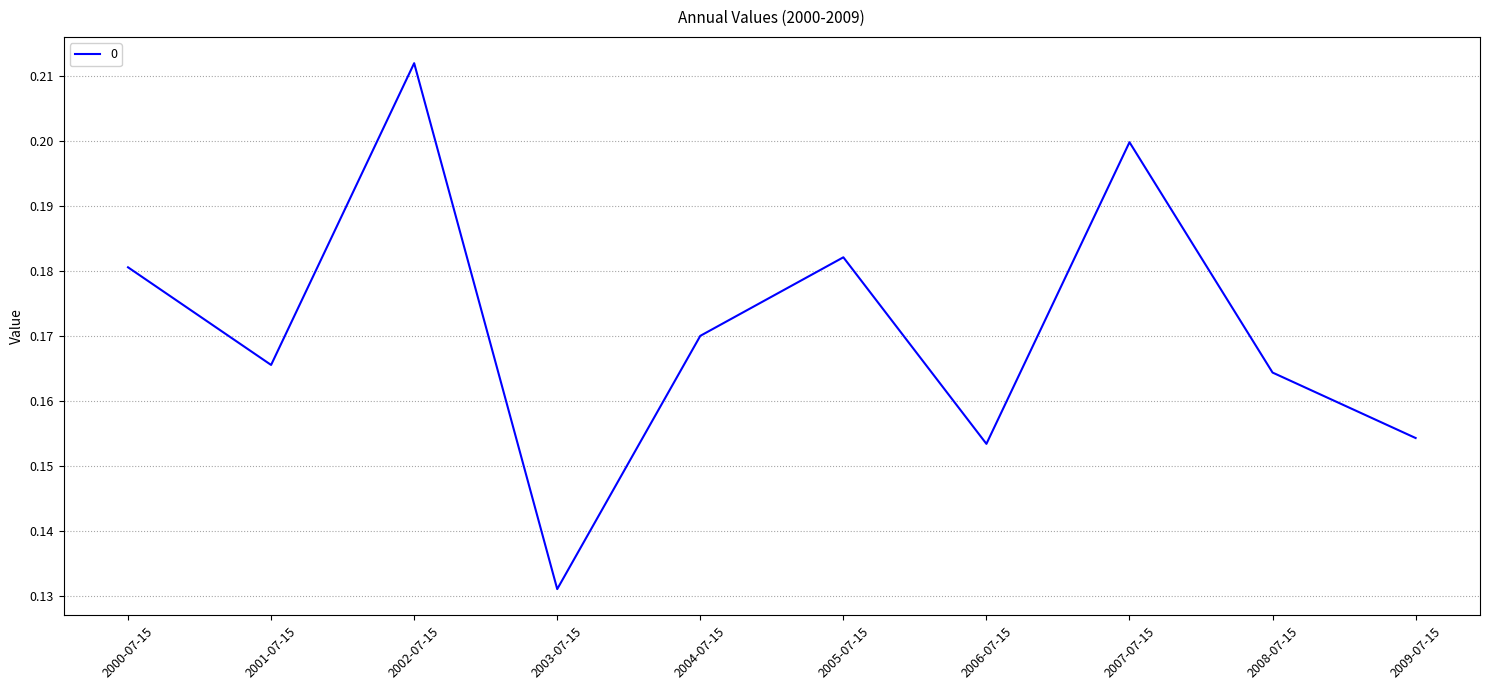

Which label corresponds to the largest value in the chart?

2002-07-15